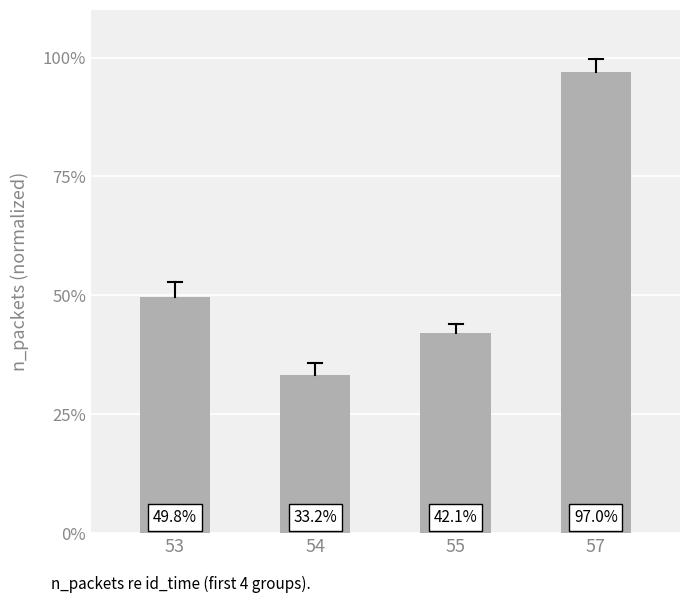

List the labels in order of value, largest first.

57, 53, 55, 54